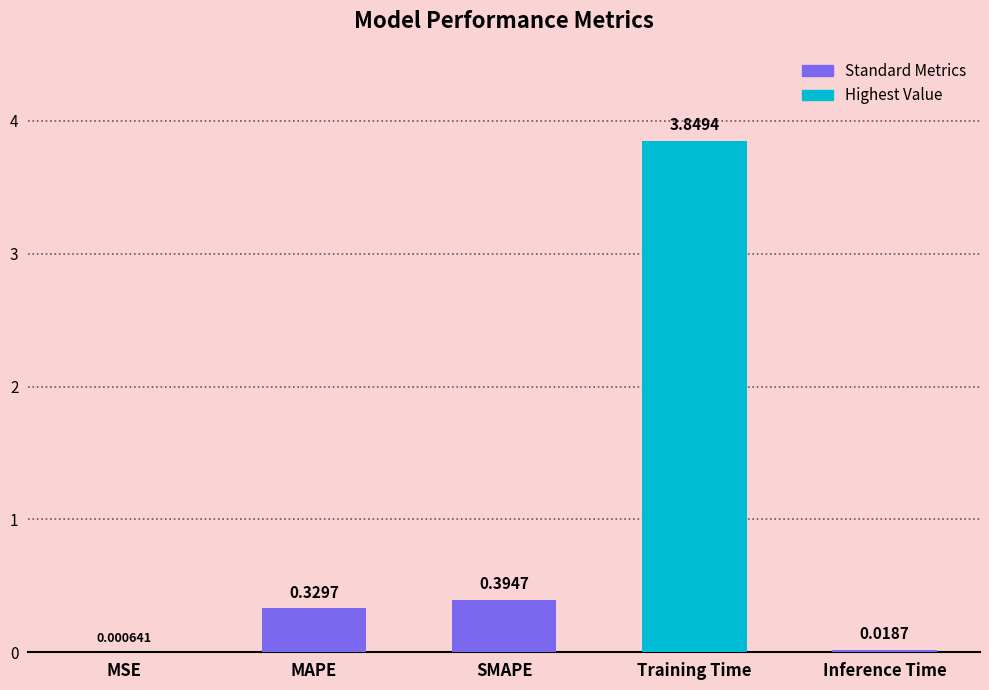

What is the sum of all values?

4.6